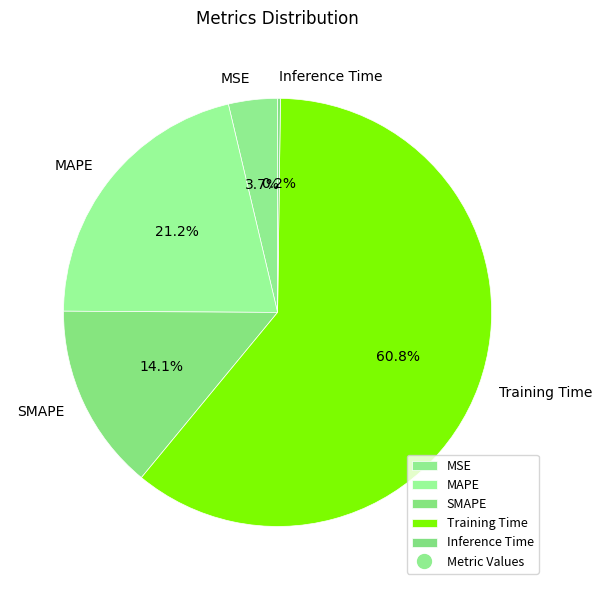

What is the majority slice?

Training Time